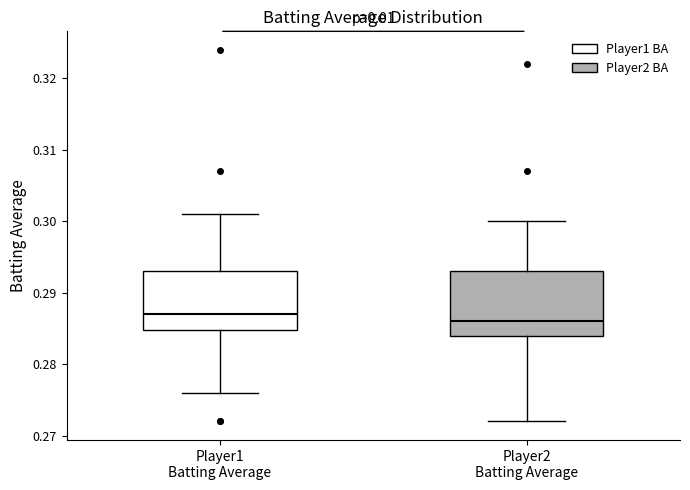

Reading left to right, transcribe this box plot: for each box, give where its median line is, the range the box spans, and where its two whiskers end, as read against the y-axis. The values are not printed on the chart, so give them approximately, as read against the axis.

Player1 Batting Average: median 0.287, box 0.285 to 0.293, whiskers 0.276 to 0.301
Player2 Batting Average: median 0.286, box 0.284 to 0.293, whiskers 0.272 to 0.300